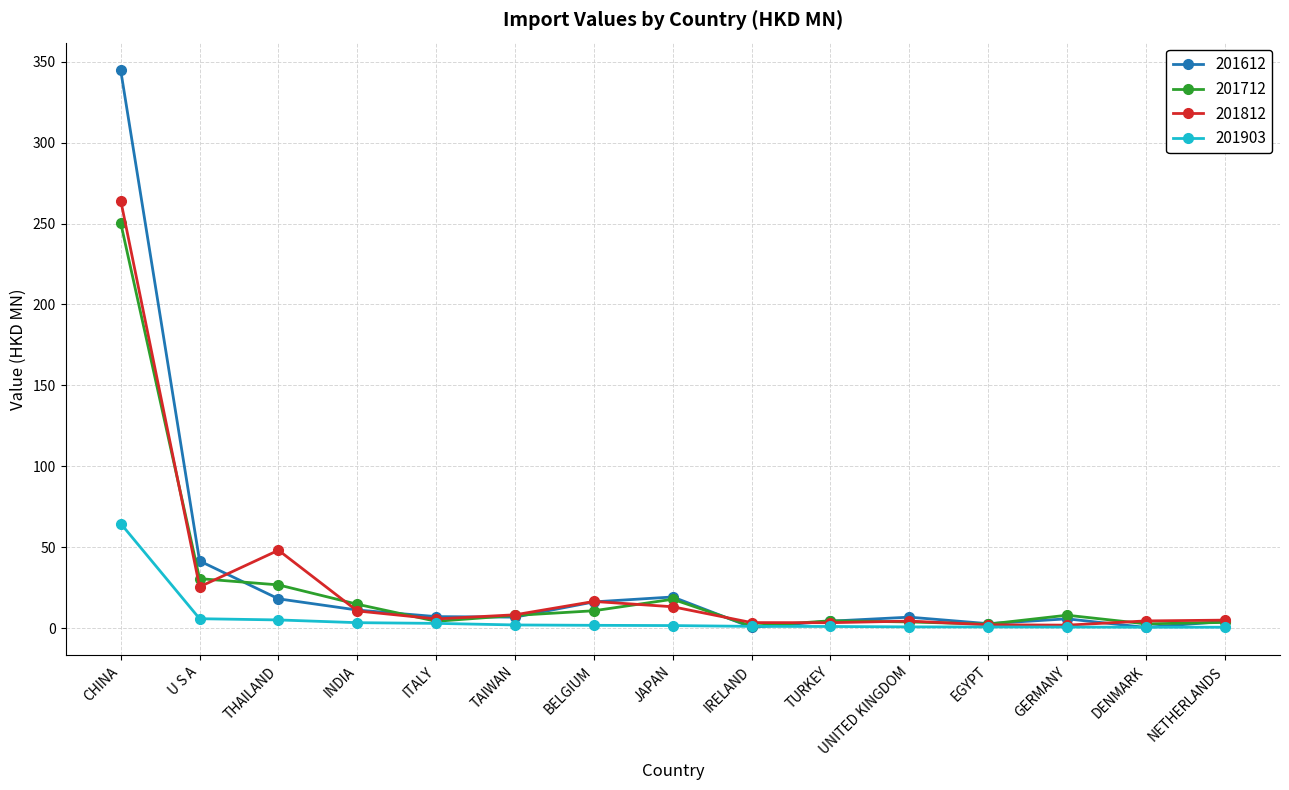

At which label does 201812 reach its peak?

CHINA